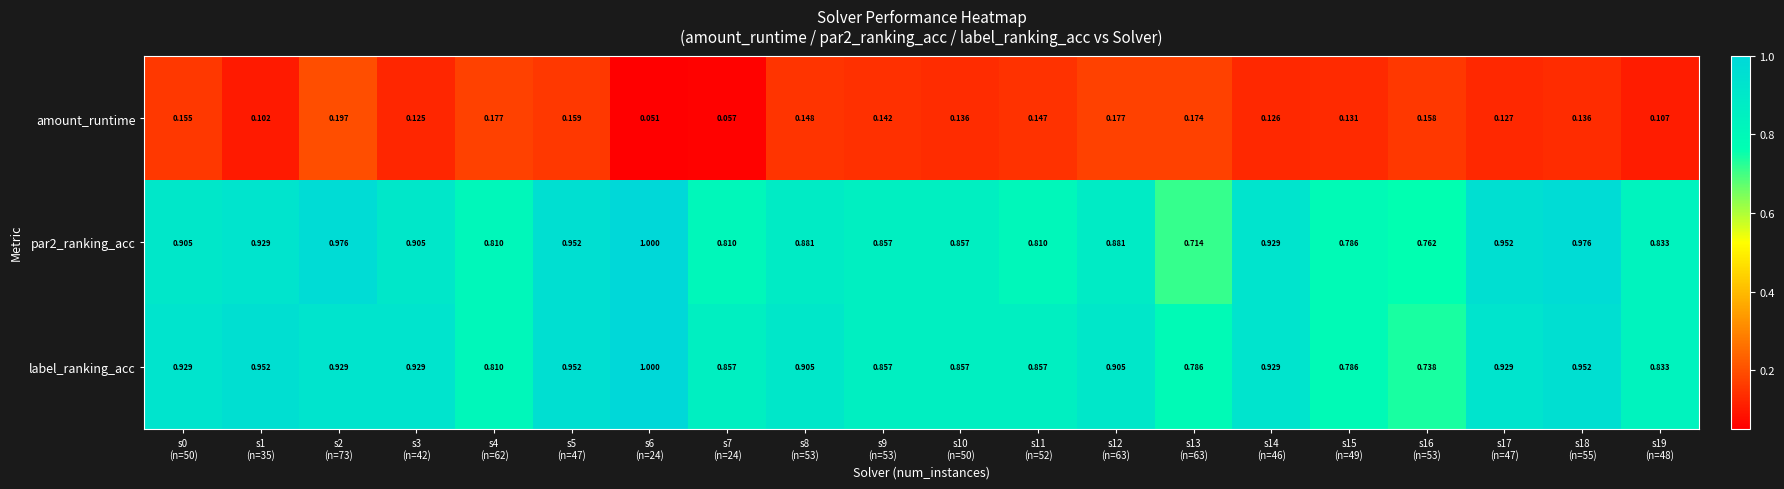

At which category is the sum across all series the highest?

s2
(n=73)